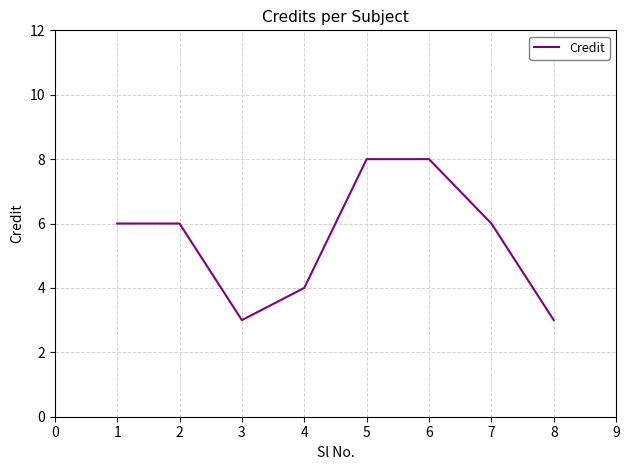

Reading right to left, extract all data points from this chart.

3	6	8	8	4	3	6	6